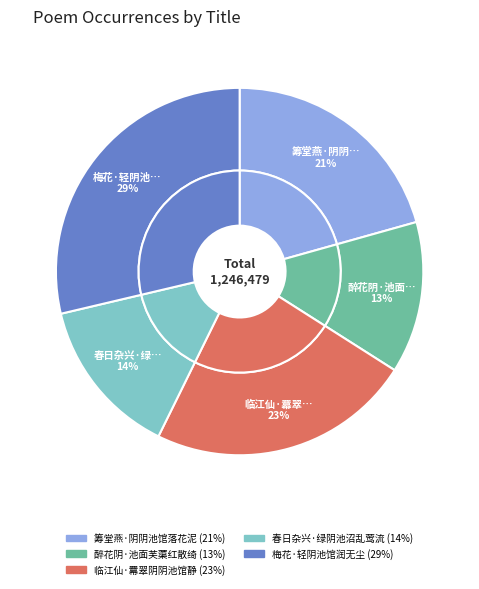

What is the smallest slice in the pie chart?

醉花阴·池面芙蕖红散绮